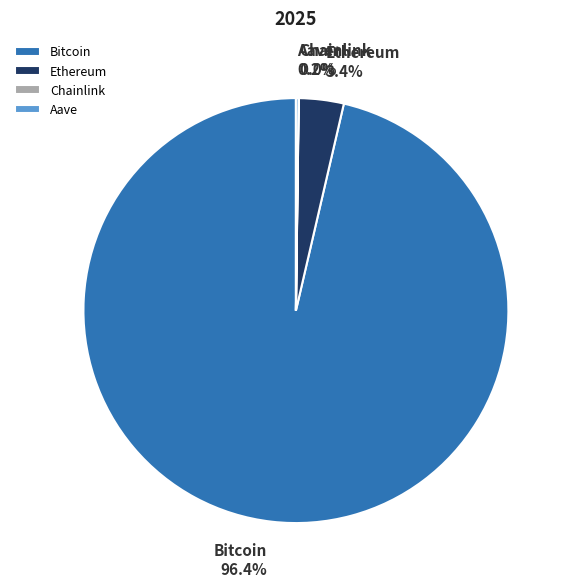

What is the largest slice in the pie chart?

Bitcoin